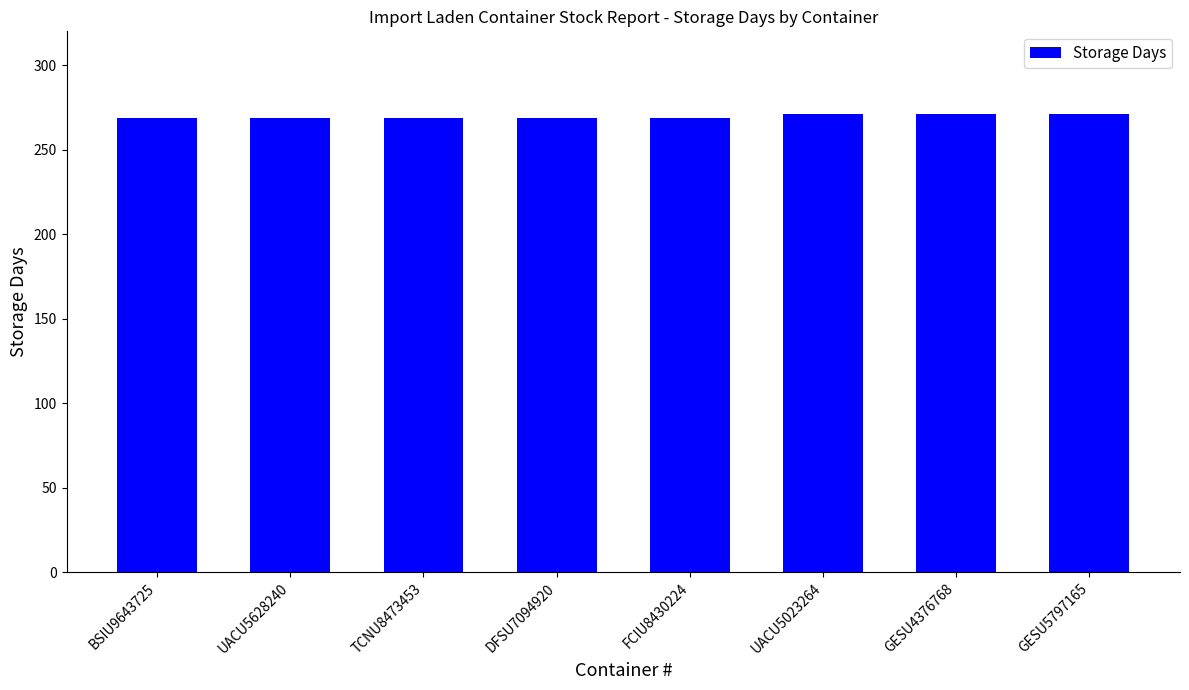

What position from the right is TCNU8473453?

6